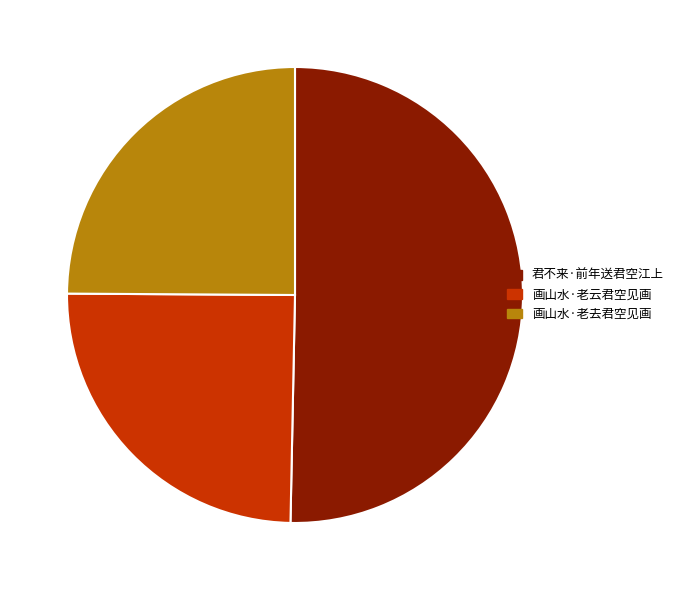

Do 画山水·老去君空见画 and 君不来·前年送君空江上 together represent more than half of the pie?

Yes